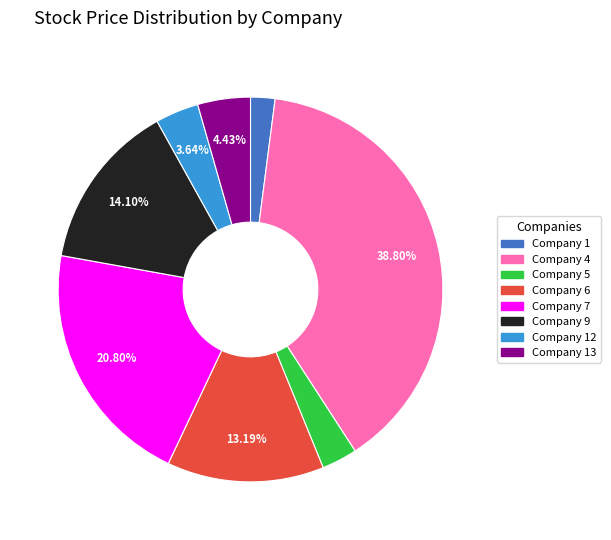

Does any single category account for the majority?

No